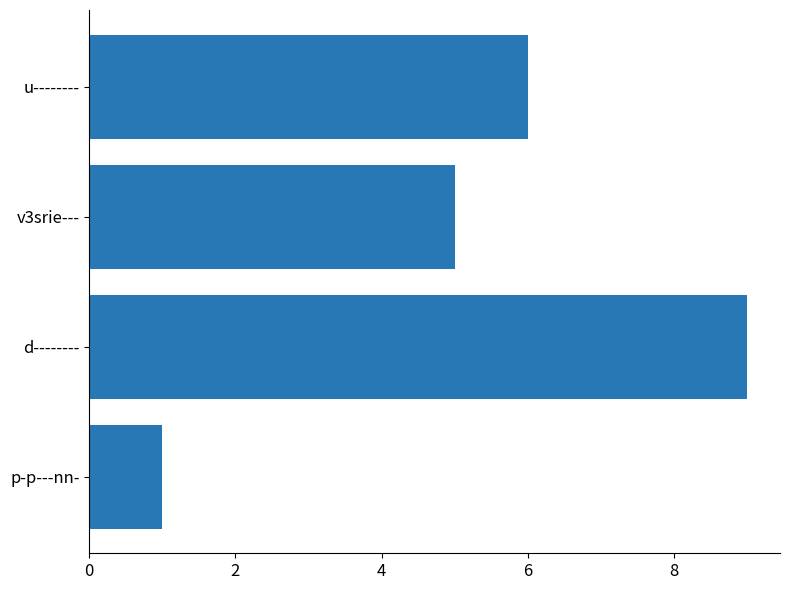

Rank the categories by value from lowest to highest.

p-p---nn-, v3srie---, u--------, d--------